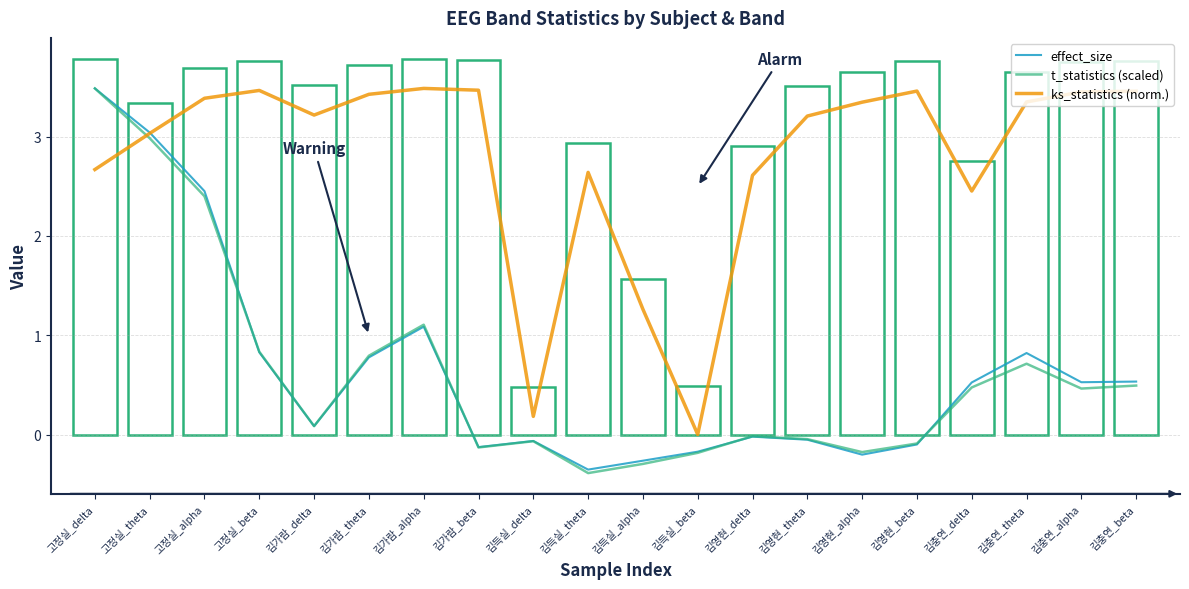

Which series changed the most between 김가람_alpha and 김득실_delta?

ks_statistics (norm.)